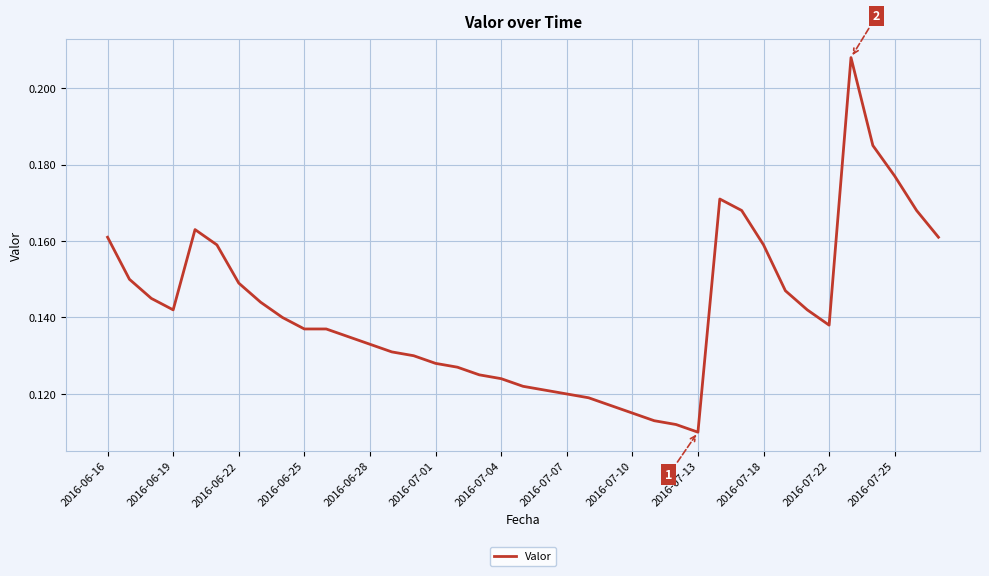

How many interior local peaks (higher than both neighbors) does the data have?

3